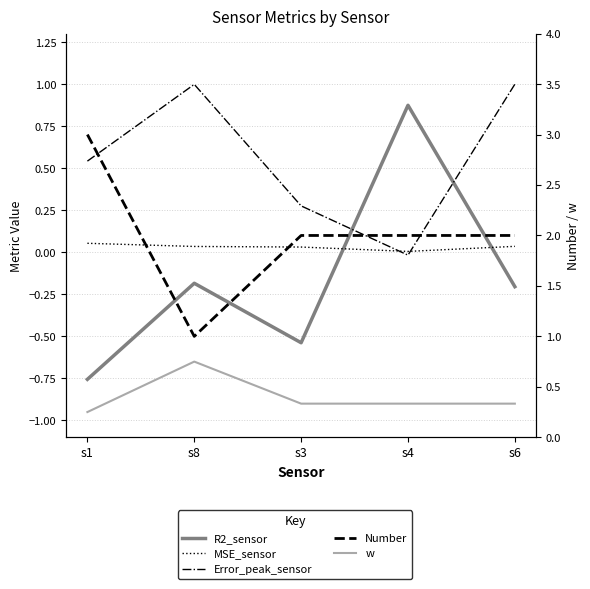

True or false: MSE_sensor has a value of 0.0 at s8.

False